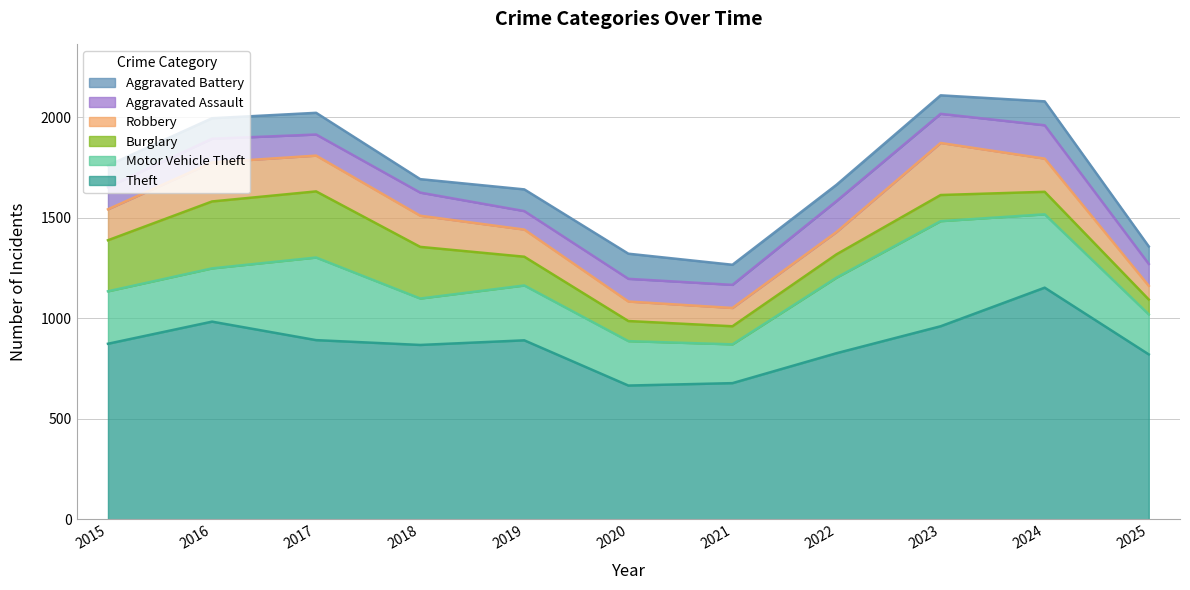

True or false: Aggravated Battery has a value of 103 at 2018.

False